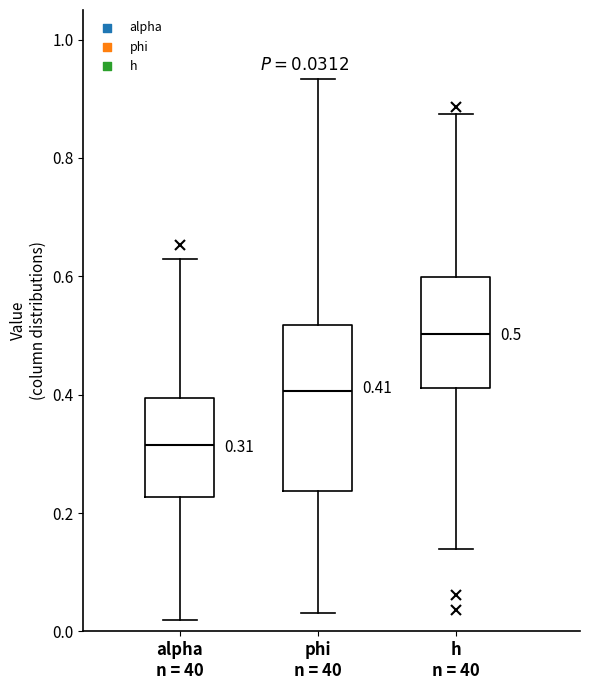

Which box is the tallest, from its lower edge to its upper edge?

phi n = 40